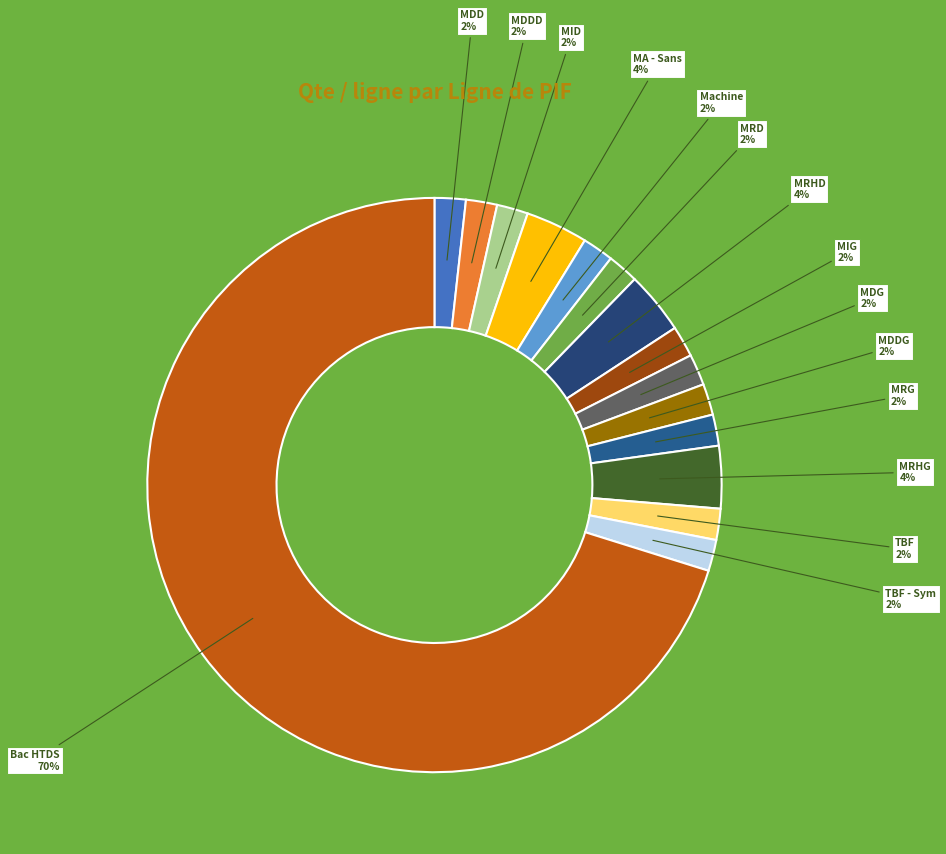

Combined, do MA - Sans and MRD account for over 50%?

No